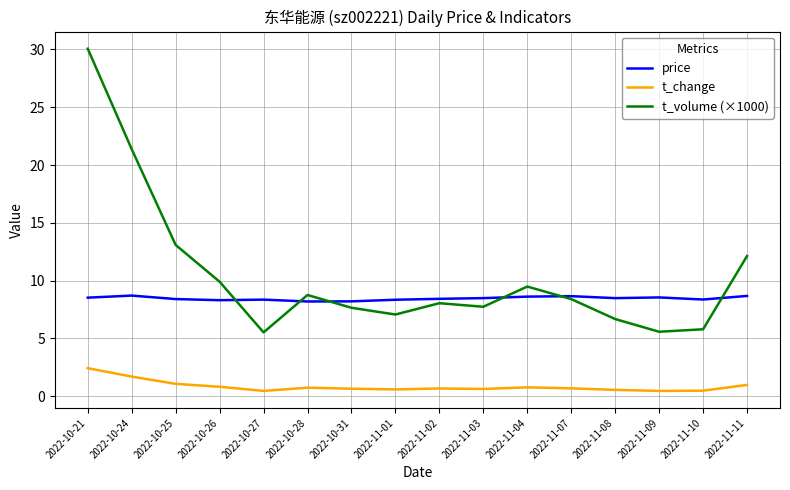

List the series in order of their peak value, lowest first.

t_change, price, t_volume (×1000)